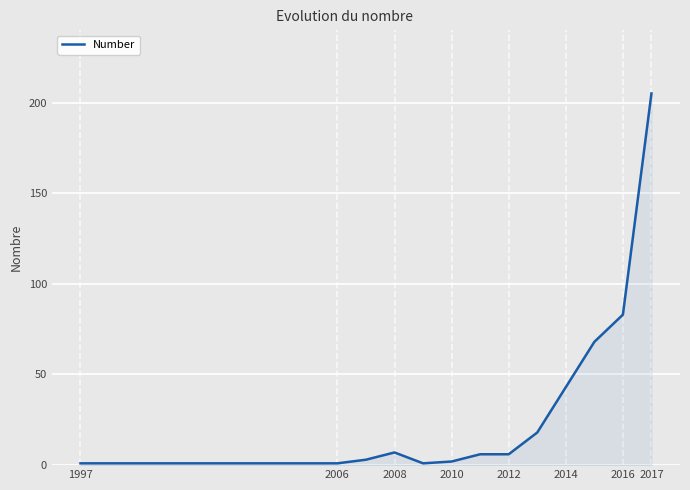

Does the chart display data point markers on the line(s)?

No